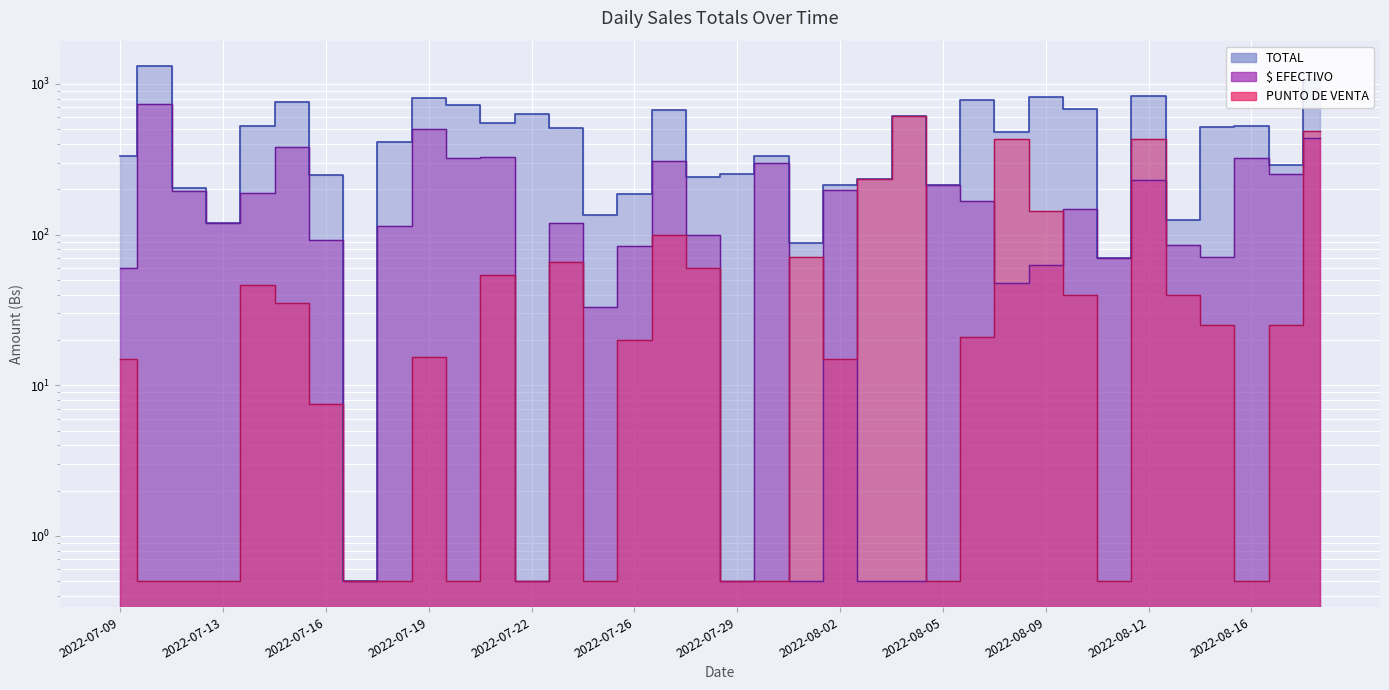

Is it true that TOTAL equals 431.0 at 2022-07-16?

False